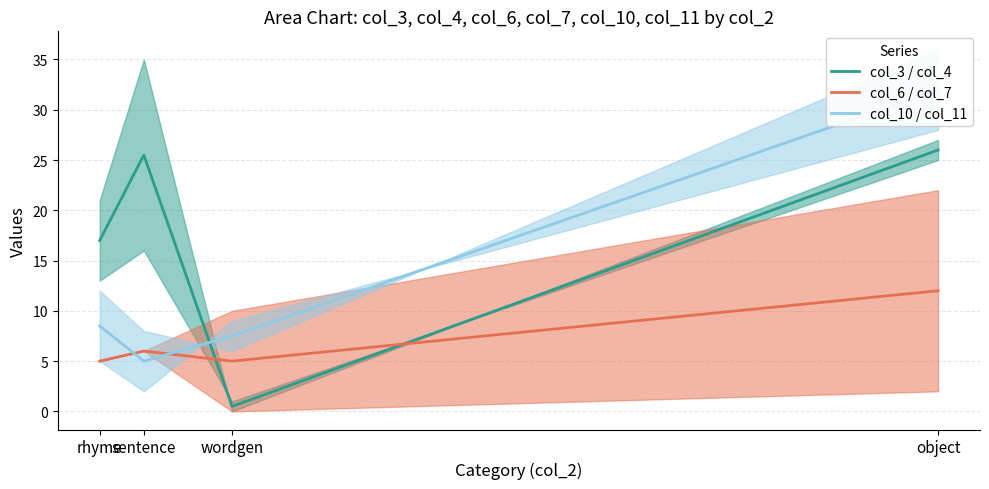

Rank the categories by col_10 / col_11 value from highest to lowest.

object, rhyme, wordgen, sentence